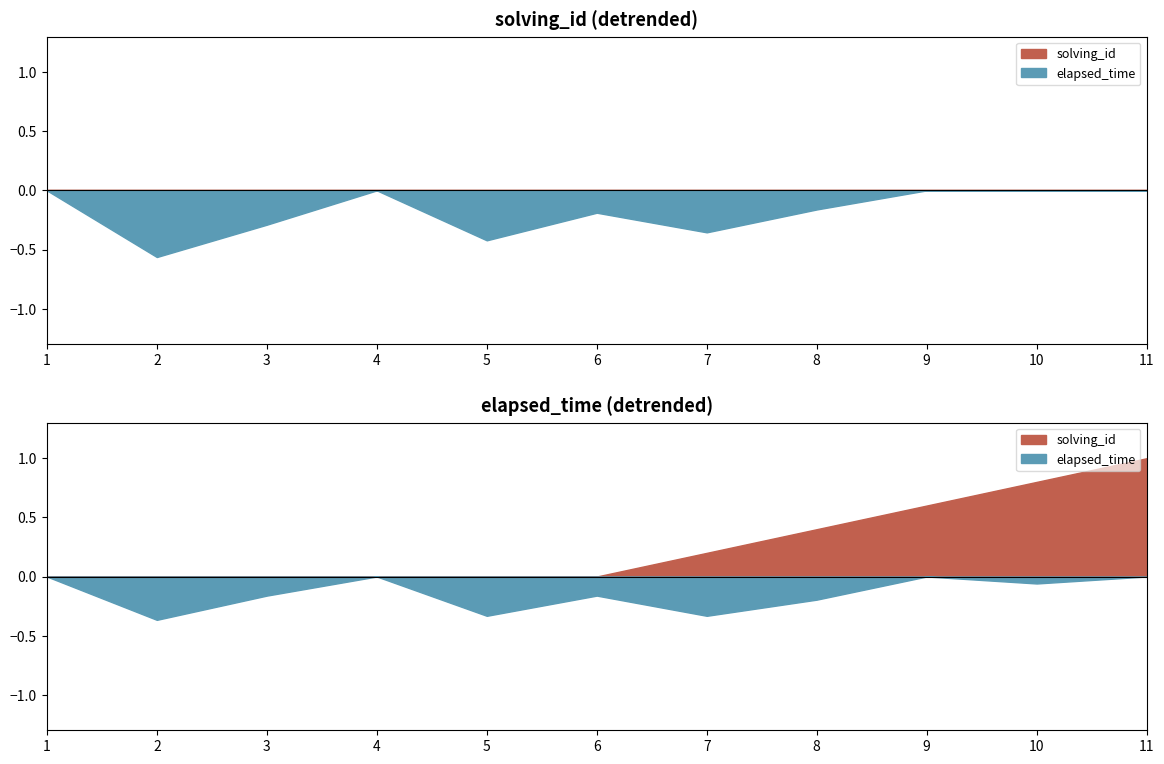

The value of elapsed_time at 4 is 14051. True or false?

False